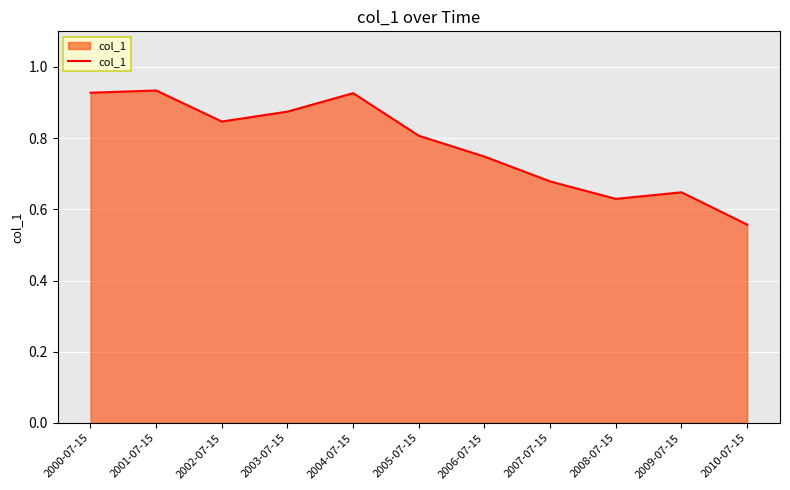

Does the chart display data point markers on the line(s)?

No